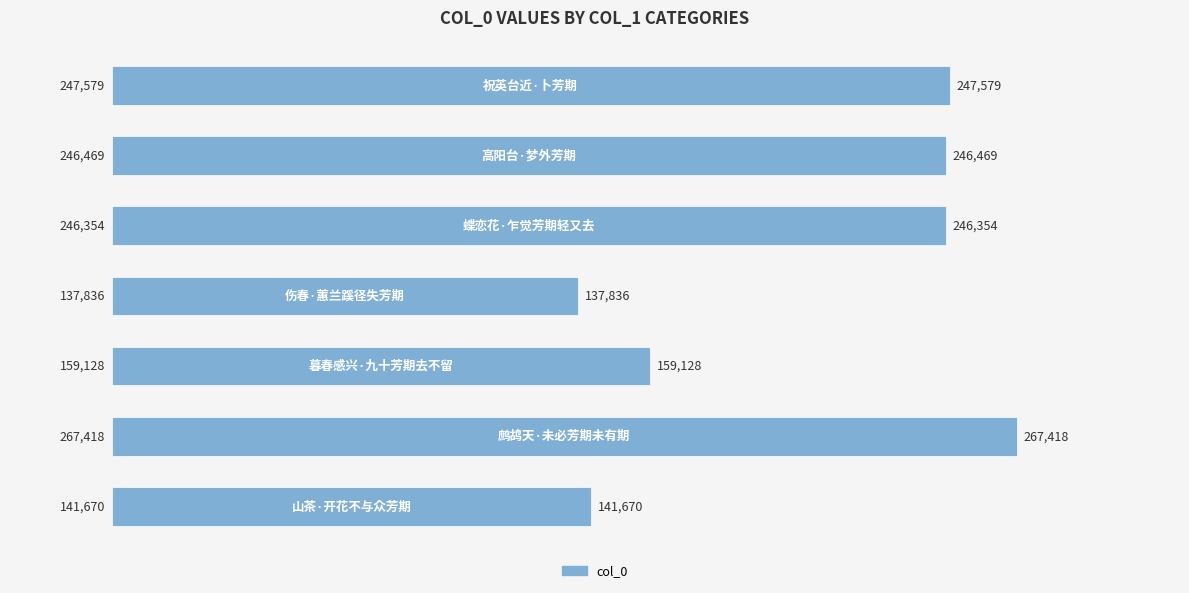

What is the greatest value displayed?

267418